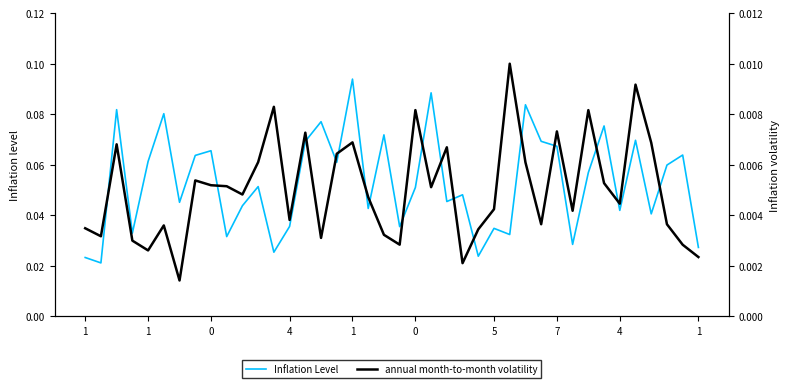

Which category has the lowest value in the Inflation Level series?

1